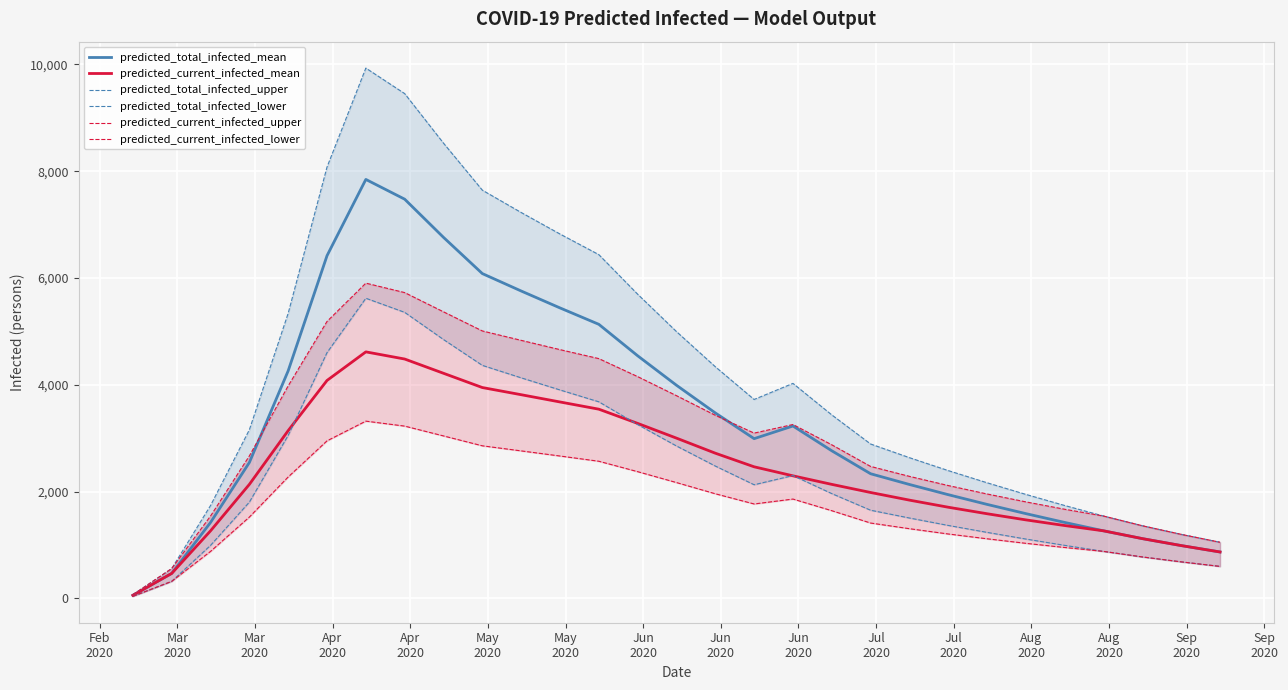

Count the number of data series in this chart.

6